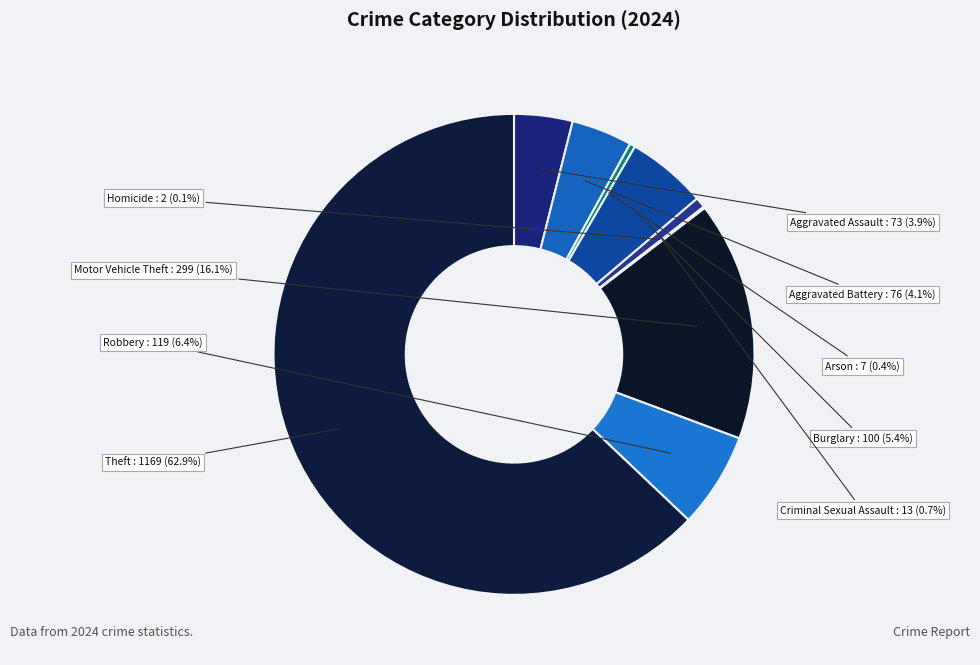

What portion of the pie excludes Motor Vehicle Theft?

83.9%